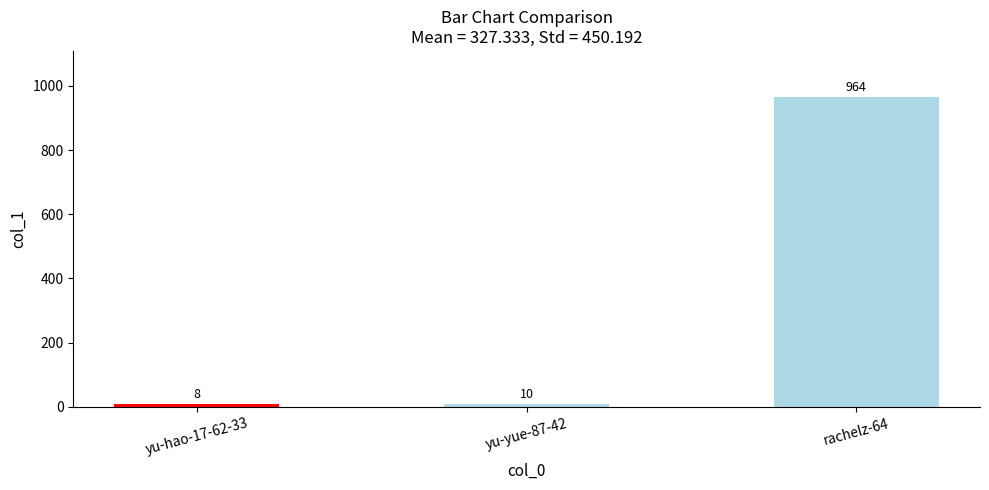

Reading left to right, transcribe all the data shown in this chart.

8	10	964